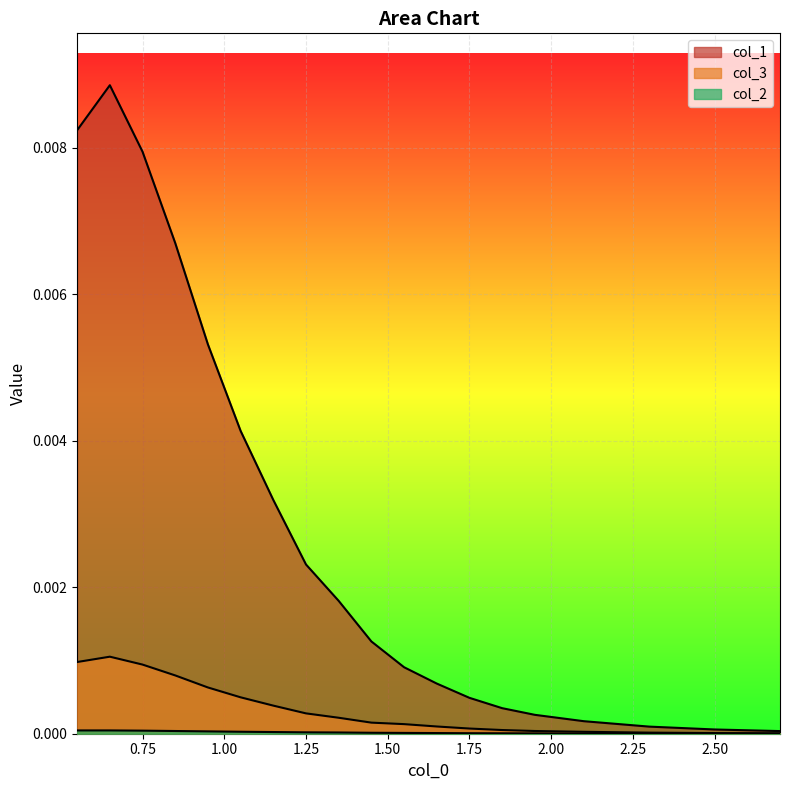

True or false: col_3 has more than 2 interior local peaks.

False